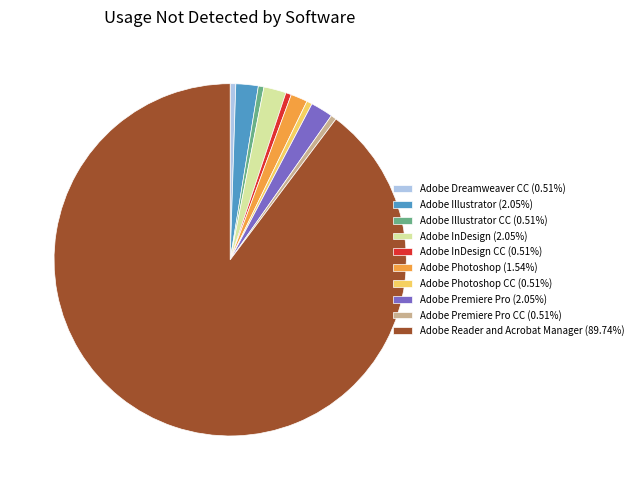

Is there any slice that represents more than half of the pie?

Yes